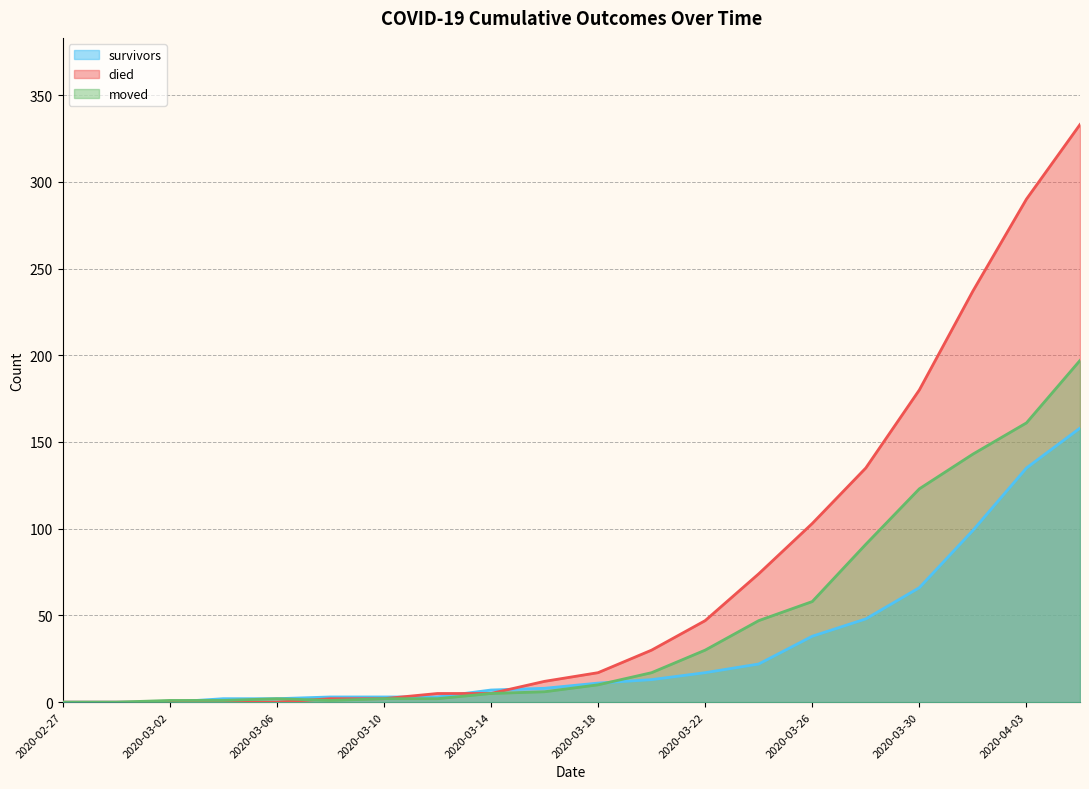

What is the value of the survivors point at the 15th from the left?

38